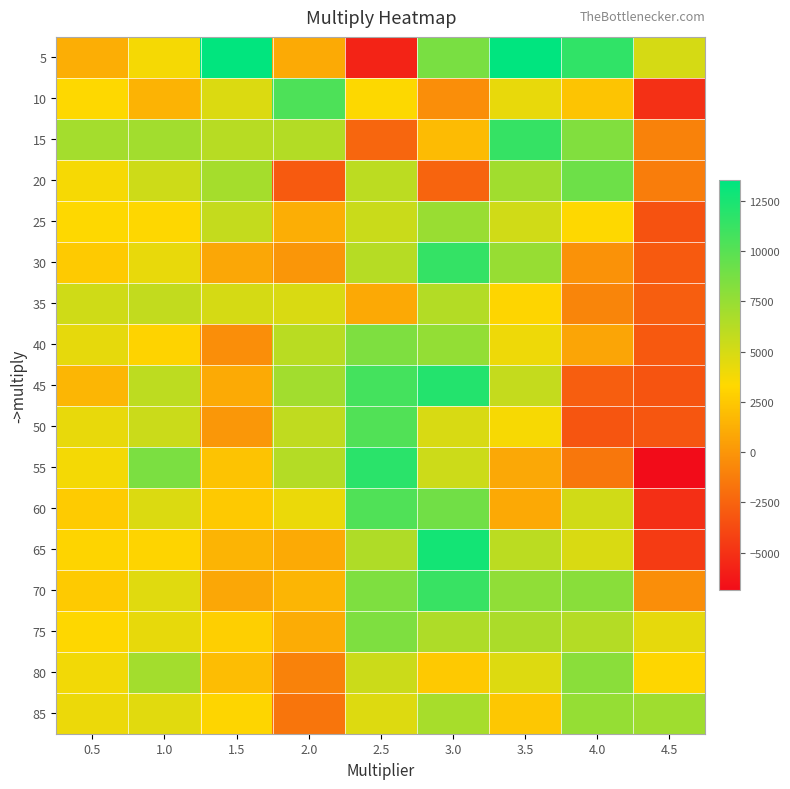

Reading right to left, what are all the values shown in this chart?

5: 4.5=4989	4.0=11544	3.5=13529	3.0=8642	2.5=-5732	2.0=999	1.5=13427	1.0=3711	0.5=1224
10: 4.5=-5056	4.0=2318	3.5=4236	3.0=-366	2.5=3372	2.0=10395	1.5=4731	1.0=1475	0.5=3330
15: 4.5=-976	4.0=8315	3.5=11377	3.0=1880	2.5=-2352	2.0=6348	1.5=6178	1.0=7016	0.5=6924
20: 4.5=-1228	4.0=9117	3.5=7048	3.0=-2462	2.5=5992	2.0=-2980	1.5=6897	1.0=5291	0.5=3681
25: 4.5=-3391	4.0=3352	3.5=5167	3.0=7393	2.5=5476	2.0=1238	1.5=5644	1.0=3253	0.5=3355
30: 4.5=-2988	4.0=-153	3.5=7442	3.0=11408	2.5=6234	2.0=20	1.5=885	1.0=4234	0.5=2650
35: 4.5=-2780	4.0=-851	3.5=3132	3.0=6352	2.5=970	2.0=4809	1.5=4974	1.0=5751	0.5=5230
40: 4.5=-3024	4.0=766	3.5=3996	3.0=7629	2.5=8469	2.0=6115	1.5=-350	1.0=3057	0.5=4318
45: 4.5=-3273	4.0=-2727	3.5=5656	3.0=12080	2.5=10753	2.0=7028	1.5=1006	1.0=5945	0.5=1648
50: 4.5=-3196	4.0=-3214	3.5=3619	3.0=4860	2.5=10260	2.0=5808	1.5=82	1.0=5438	0.5=4219
55: 4.5=-6869	4.0=-1496	3.5=911	3.0=5324	2.5=11785	2.0=6284	1.5=2256	1.0=8550	0.5=3746
60: 4.5=-5086	4.0=5182	3.5=964	3.0=8981	2.5=10296	2.0=4088	1.5=2549	1.0=4733	0.5=2682
65: 4.5=-4489	4.0=4808	3.5=6016	3.0=12696	2.5=6502	2.0=1001	1.5=1537	1.0=3091	0.5=3102
70: 4.5=-340	4.0=8024	3.5=7745	3.0=11256	2.5=8449	2.0=1566	1.5=892	1.0=4543	0.5=2630
75: 4.5=4322	4.0=6281	3.5=6674	3.0=6531	2.5=8455	2.0=1122	1.5=2891	1.0=4282	0.5=3282
80: 4.5=3242	4.0=7970	3.5=4668	3.0=2542	2.5=5369	2.0=-950	1.5=1939	1.0=6991	0.5=3841
85: 4.5=7141	4.0=7535	3.5=2457	3.0=6800	2.5=4673	2.0=-1636	1.5=3162	1.0=4491	0.5=4065